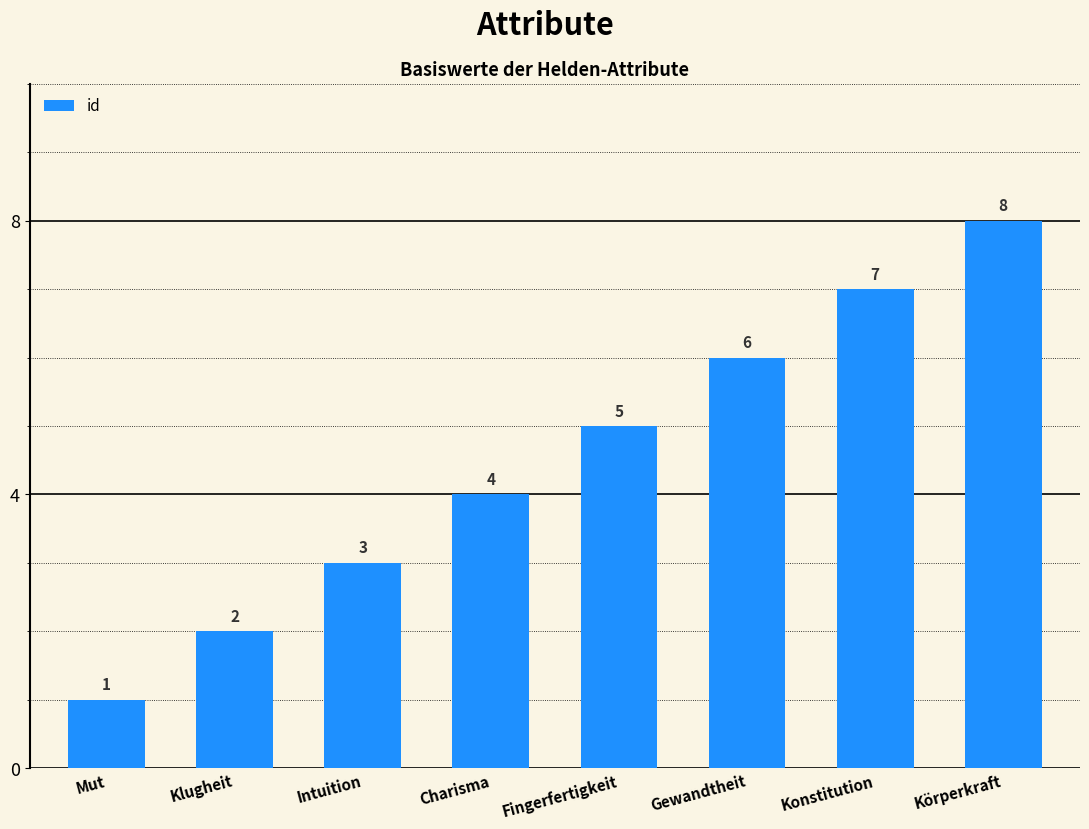

List the labels in order of value, smallest first.

Mut, Klugheit, Intuition, Charisma, Fingerfertigkeit, Gewandtheit, Konstitution, Körperkraft